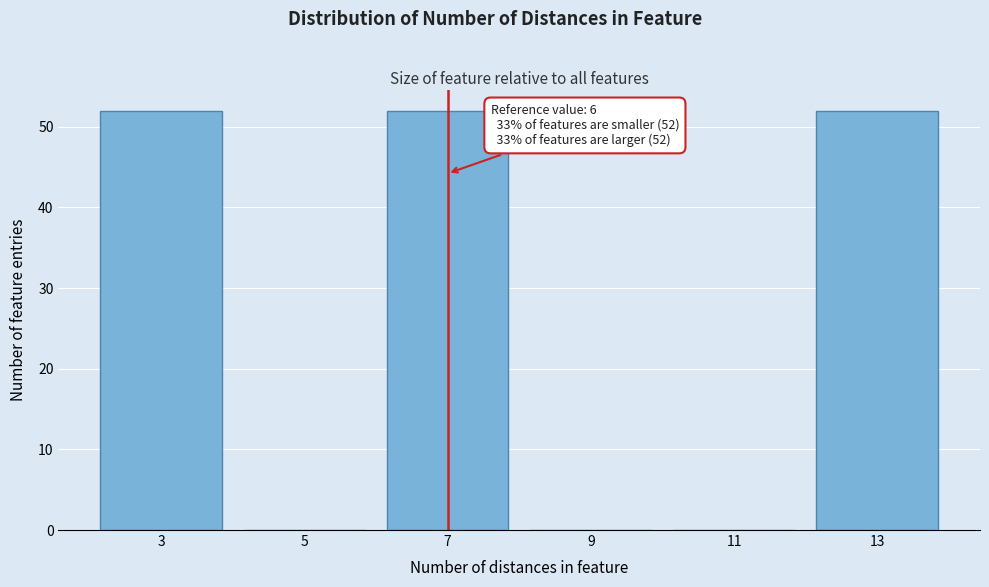

Reading right to left, transcribe all the data shown in this chart.

13=52	11=0	9=0	7=52	5=0	3=52